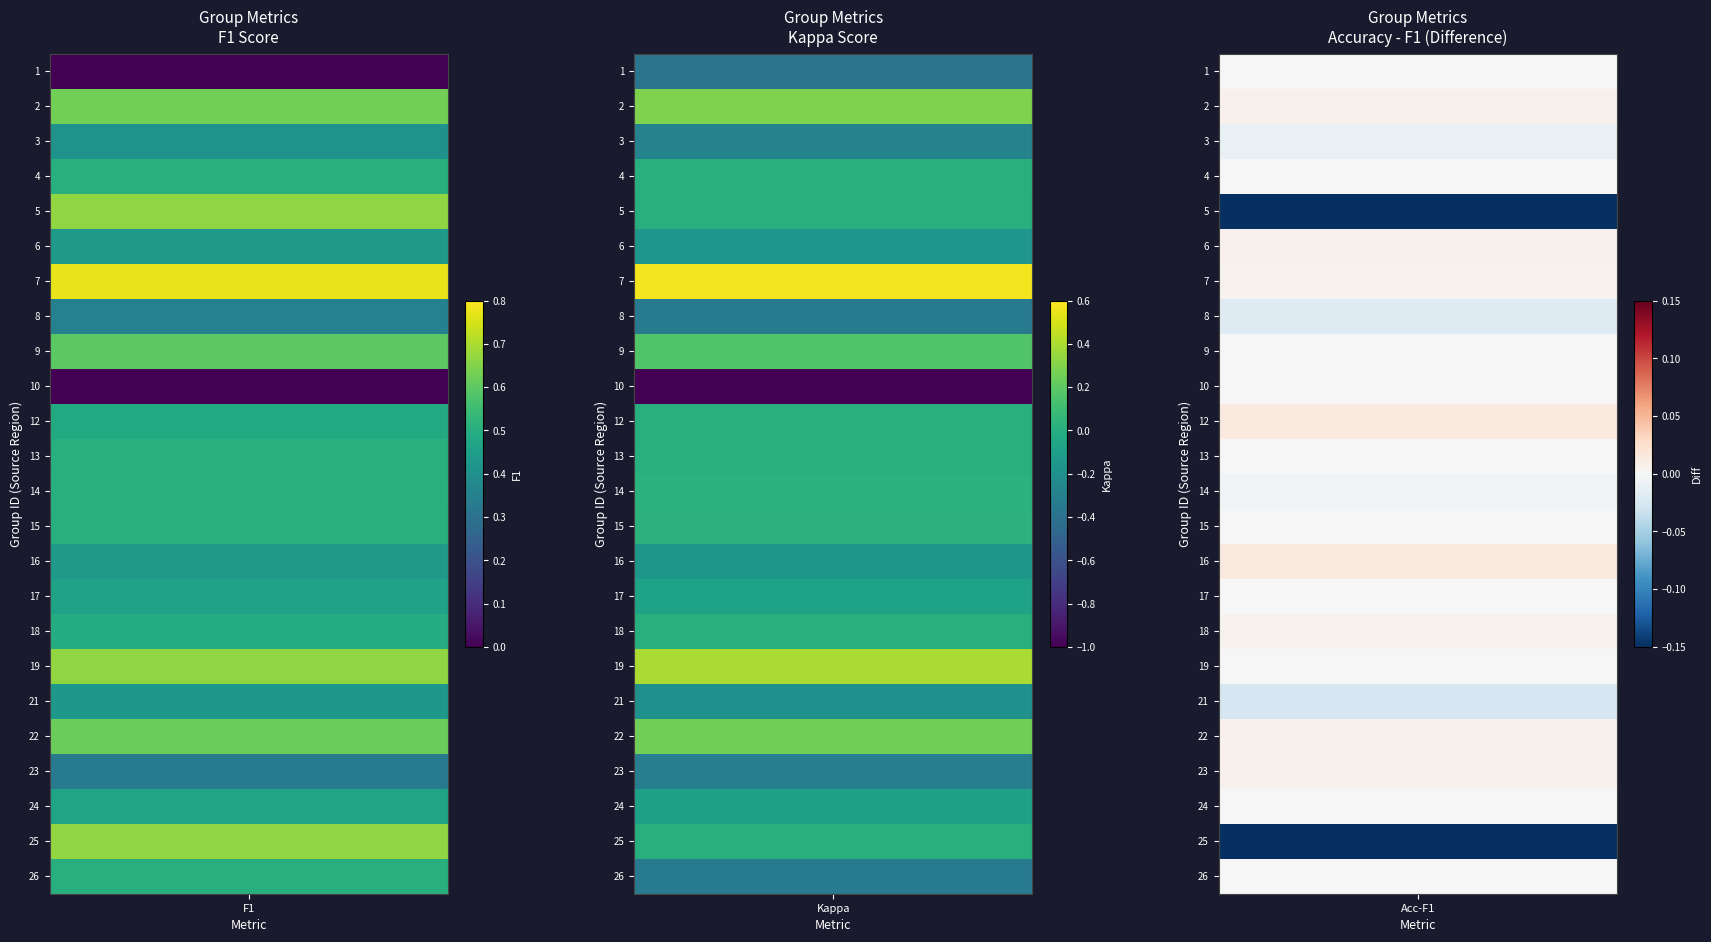

Which series has the widest spread of values?

10